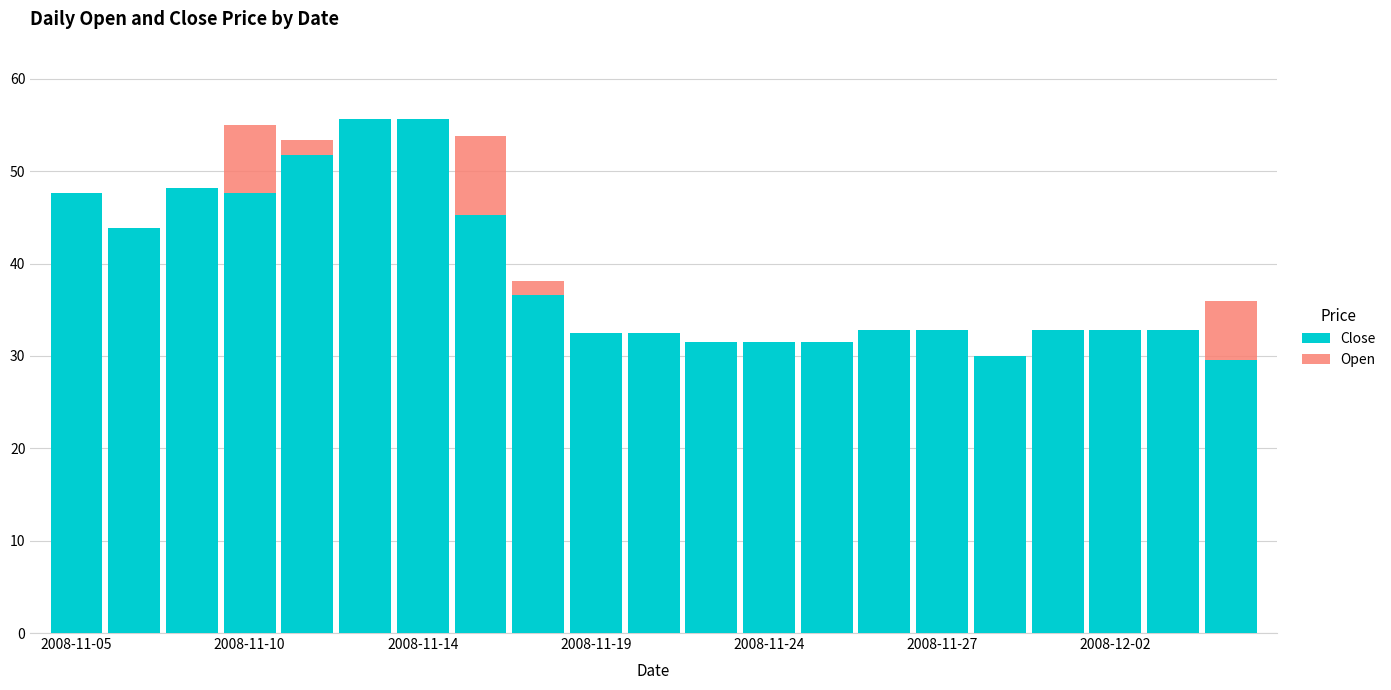

True or false: Open has a value of 57.9 at 2008-11-19.

False